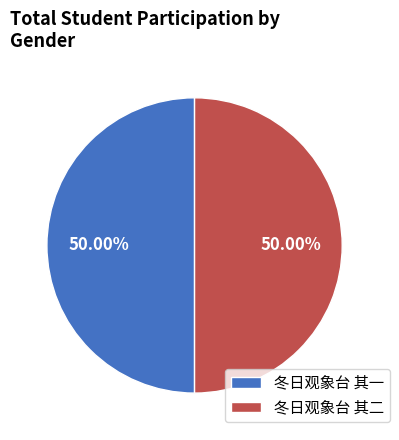

Approximately how many times larger is the value at 冬日观象台 其一 compared to 冬日观象台 其二?

1.0